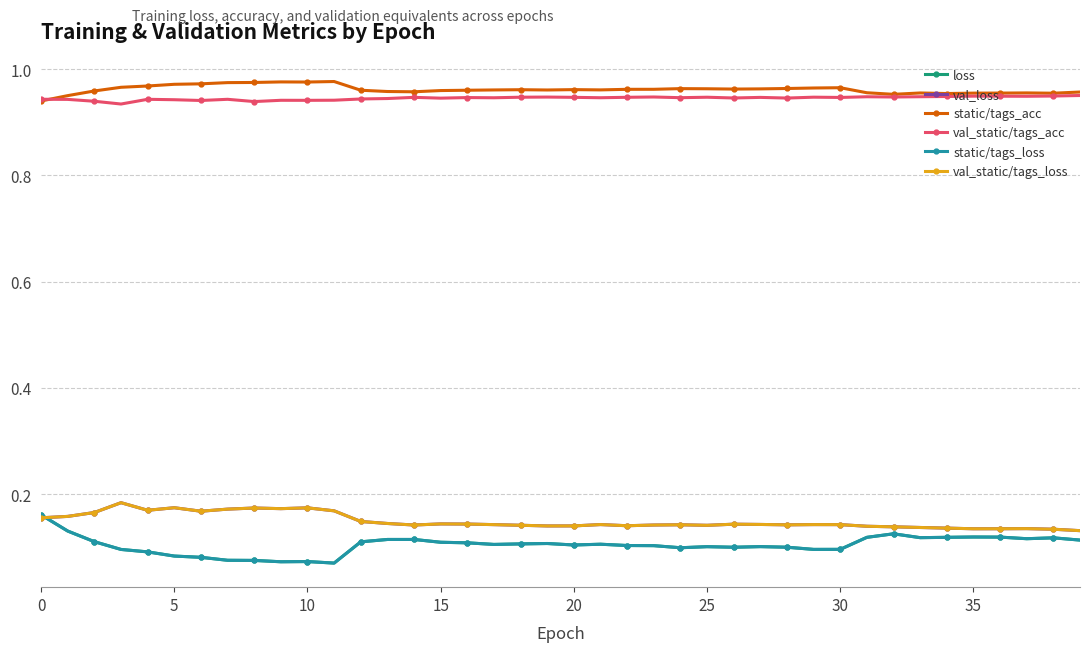

Which series has the largest total across all categories?

static/tags_acc